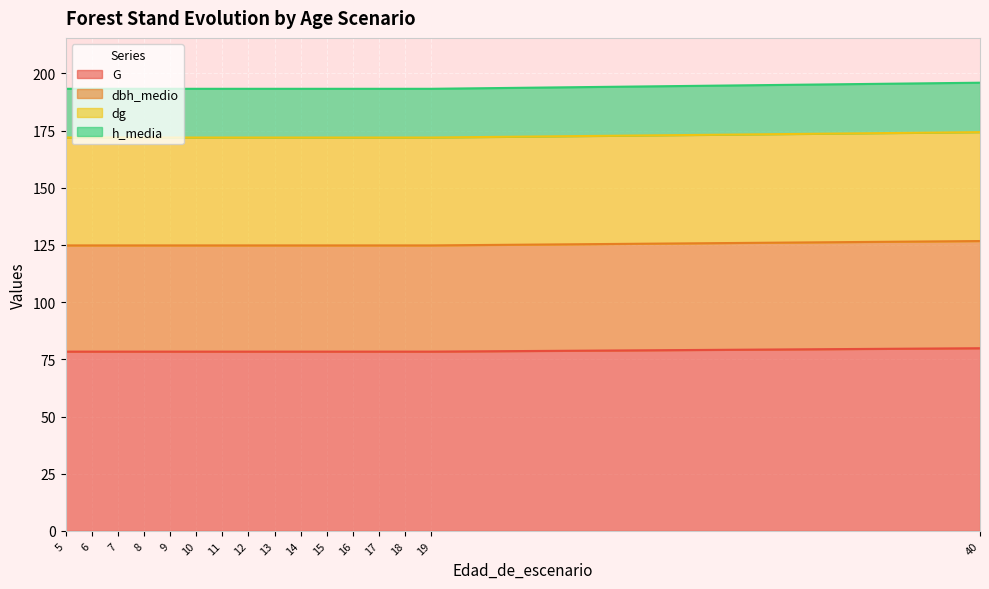

How many lines are shown in the chart?

4